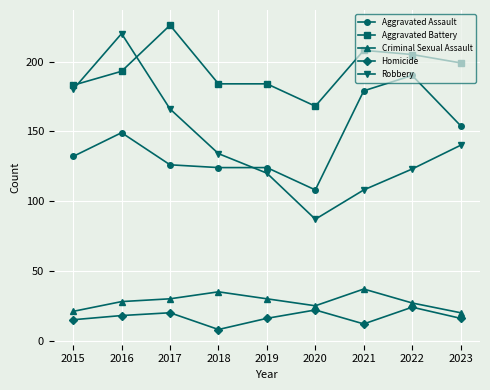

What is the sum of all Criminal Sexual Assault values?

253